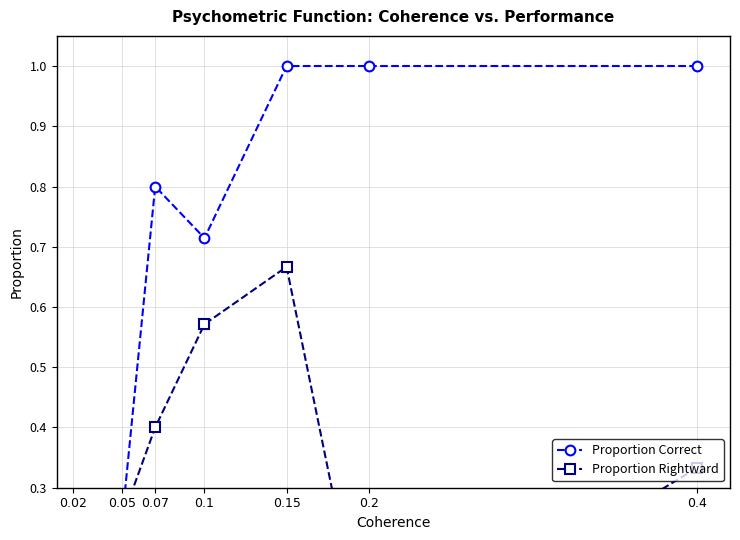

At which label does Proportion Rightward reach its peak?

0.15